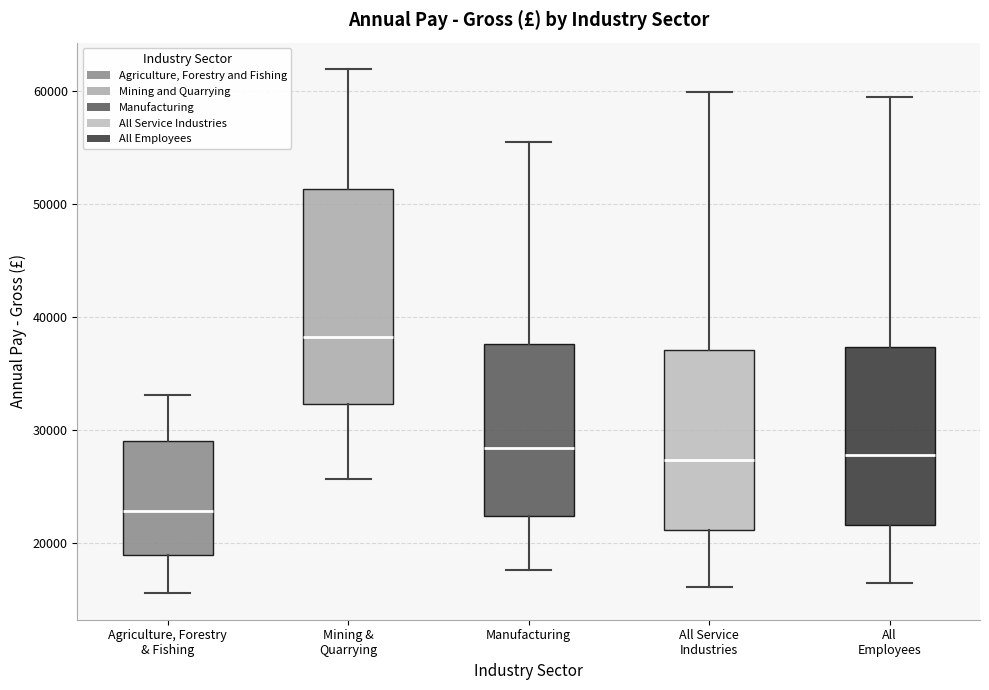

Where is the lower edge of the box for All Employees on the y-axis? The values are not printed on the chart, so give them approximately, as read against the axis.

22000